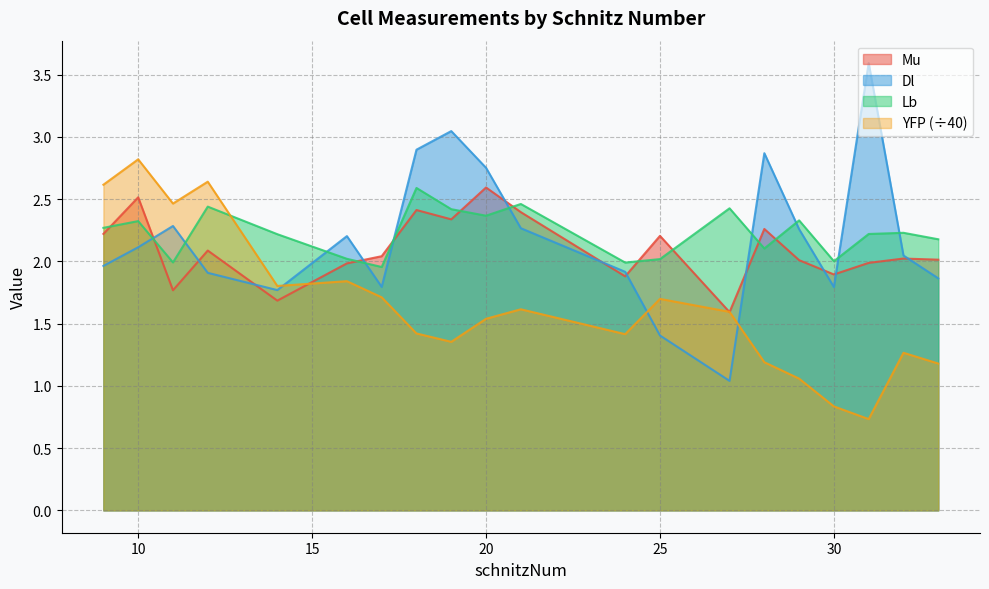

Reading right to left, transcribe all the data shown in this chart.

Mu: 33=2.0	32=2.0	31=2.0	30=1.9	29=2.0	28=2.3	27=1.6	25=2.2	24=1.9	21=2.4	20=2.6	19=2.3	18=2.4	17=2.0	16=2.0	14=1.7	12=2.1	11=1.8	10=2.5	9=2.2
Dl: 33=1.9	32=2.0	31=3.6	30=1.8	29=2.3	28=2.9	27=1.0	25=1.4	24=1.9	21=2.3	20=2.8	19=3.0	18=2.9	17=1.8	16=2.2	14=1.8	12=1.9	11=2.3	10=2.1	9=2.0
Lb: 33=2.2	32=2.2	31=2.2	30=2.0	29=2.3	28=2.1	27=2.4	25=2.0	24=2.0	21=2.5	20=2.4	19=2.4	18=2.6	17=2.0	16=2.0	14=2.2	12=2.4	11=2.0	10=2.3	9=2.3
YFP: 33=1.2	32=1.3	31=0.7	30=0.8	29=1.1	28=1.2	27=1.6	25=1.7	24=1.4	21=1.6	20=1.5	19=1.4	18=1.4	17=1.7	16=1.8	14=1.8	12=2.6	11=2.5	10=2.8	9=2.6